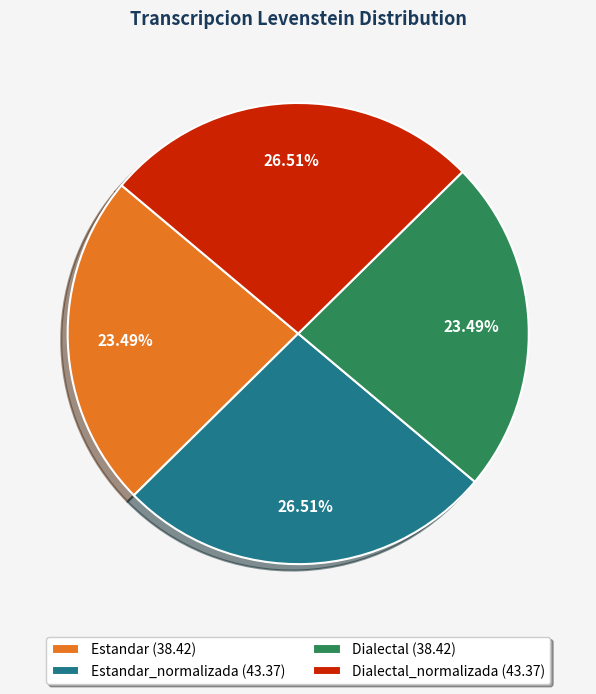

Does Dialectal_normalizada (43.37) account for over 50% of the chart?

No